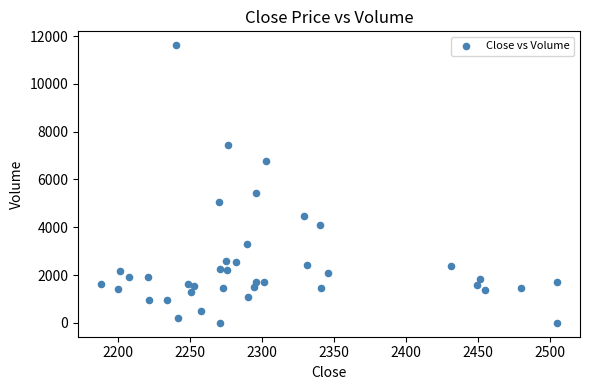

What Y value in the scatter plot is closest to 5807?

5421